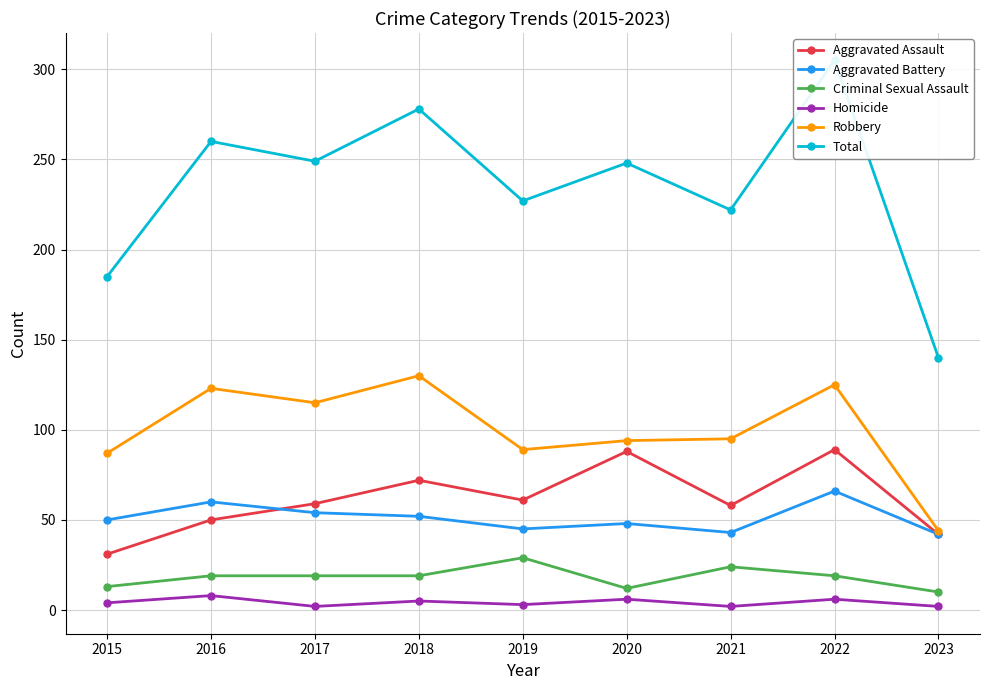

At how many categories does at least one series exceed 295?

1